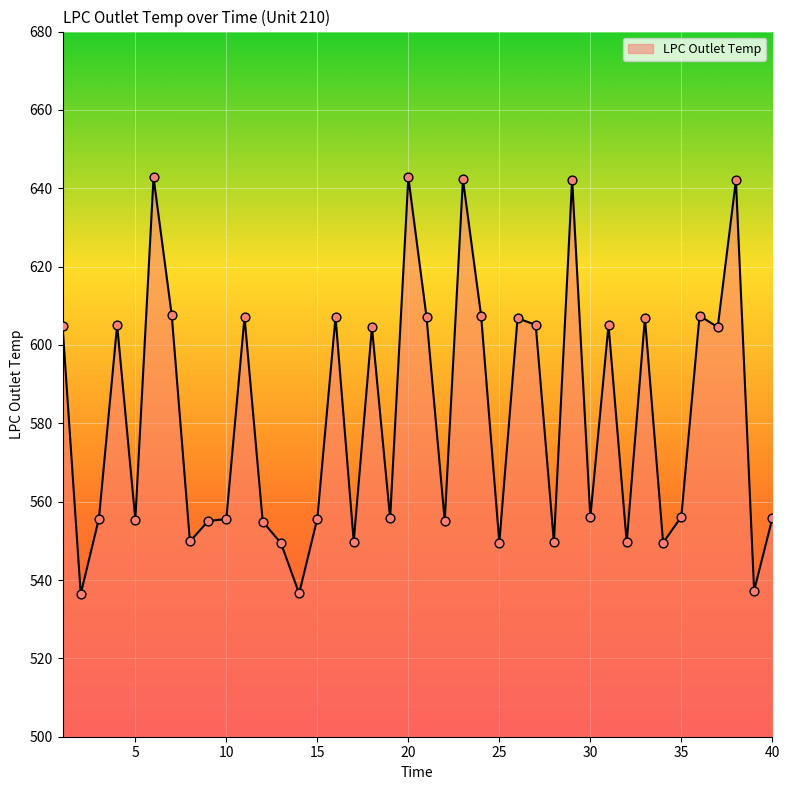

What is the smallest value displayed?

536.4